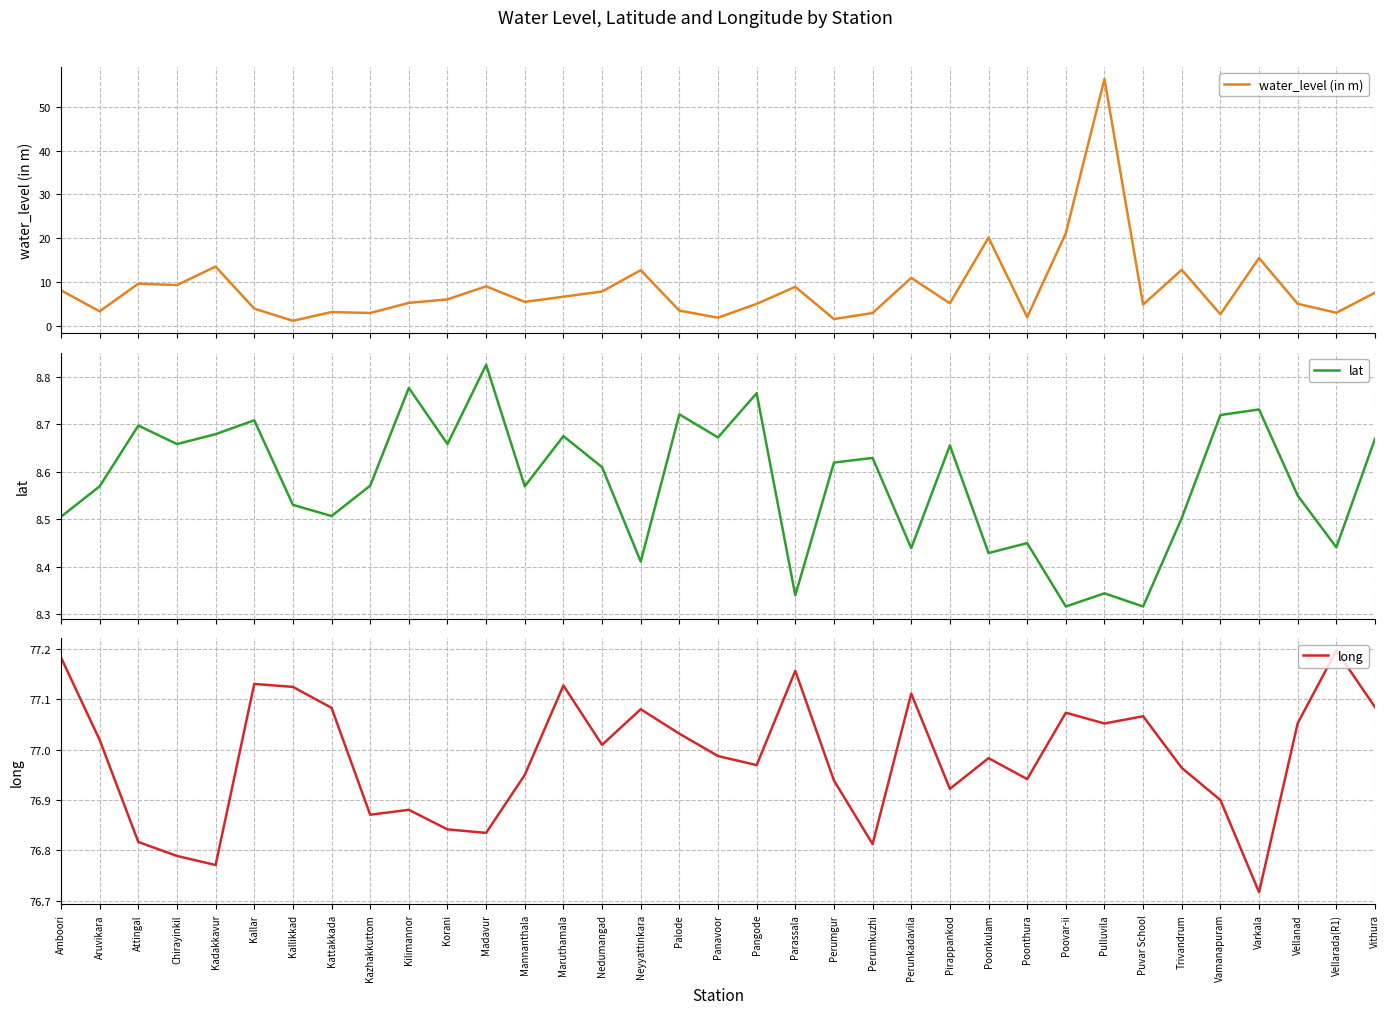

Between Amboori and Kallar, which is larger?

Amboori